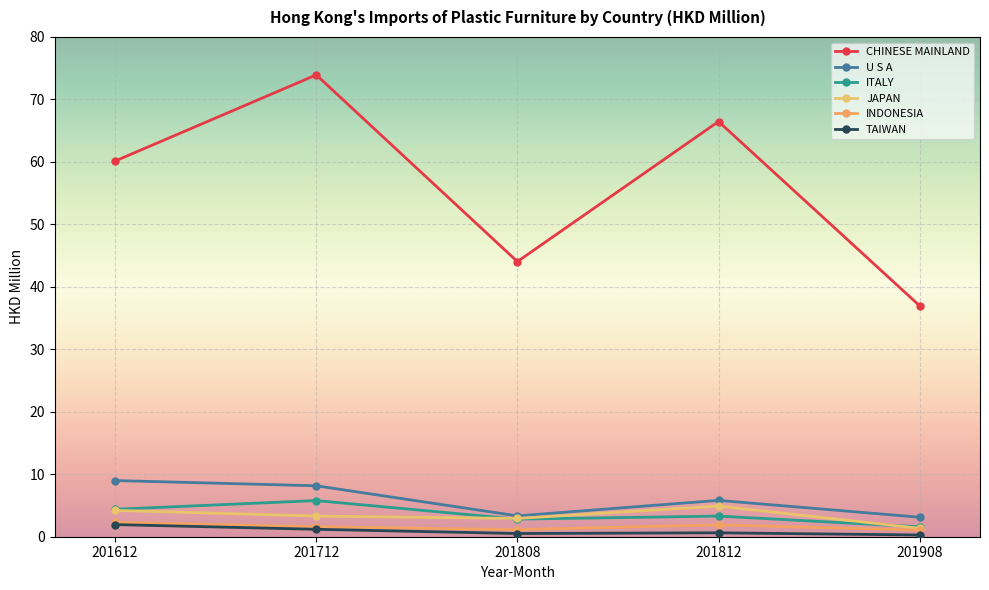

At which category does the chart reach its peak across all series?

201712